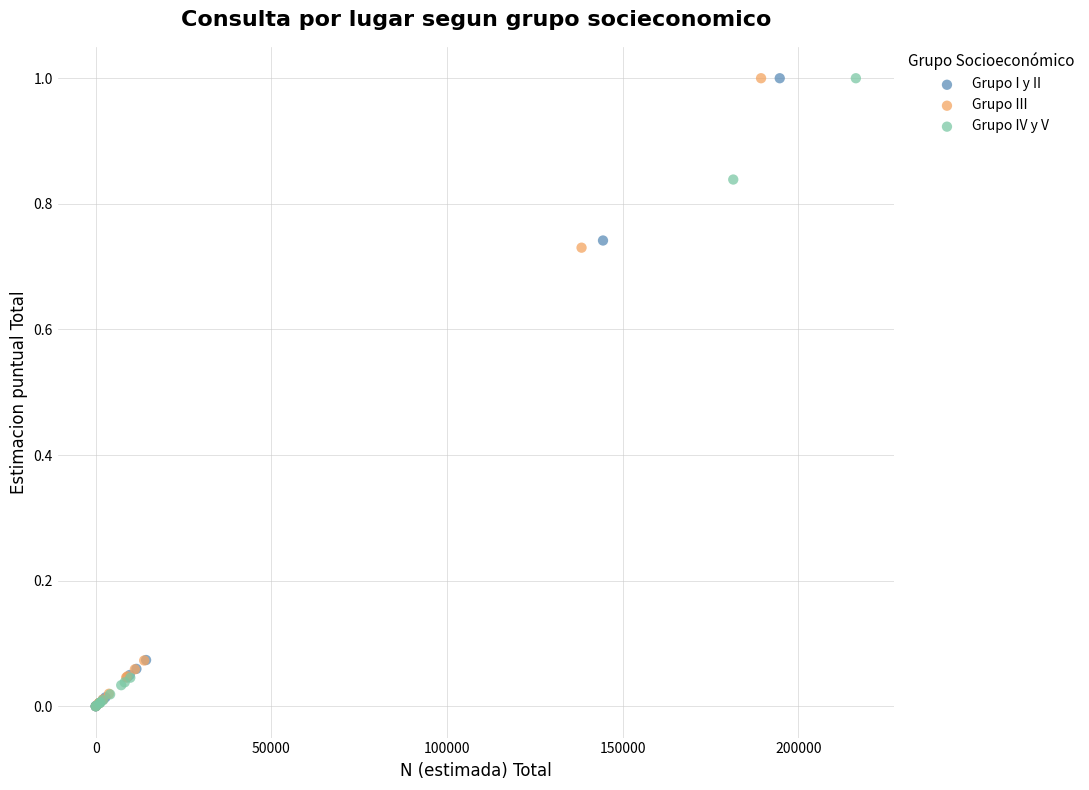

What are all the series names shown in the legend?

Grupo I y II, Grupo III, Grupo IV y V